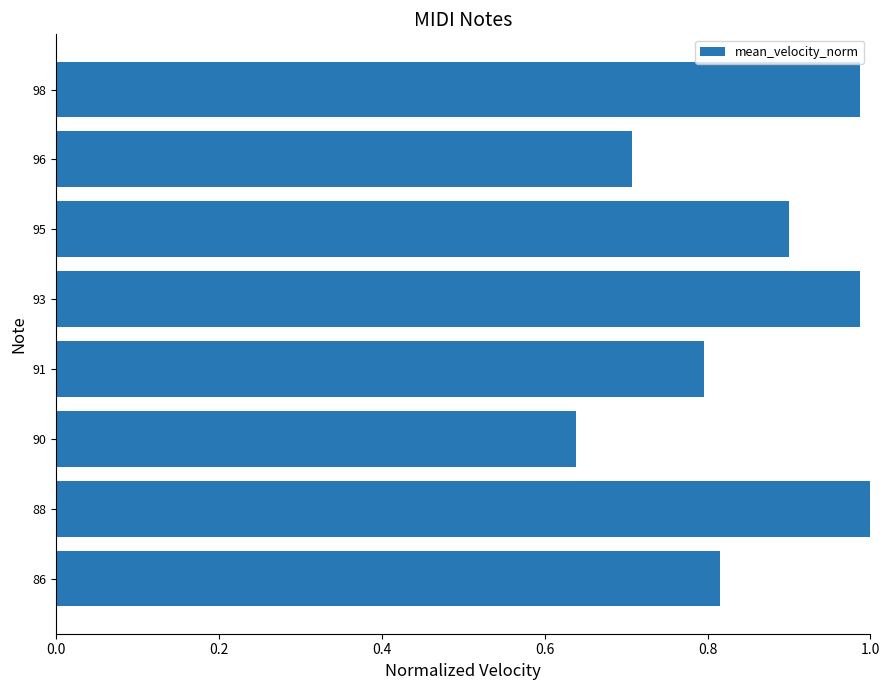

The chart shows a value of 1.6 at 98. True or false?

False